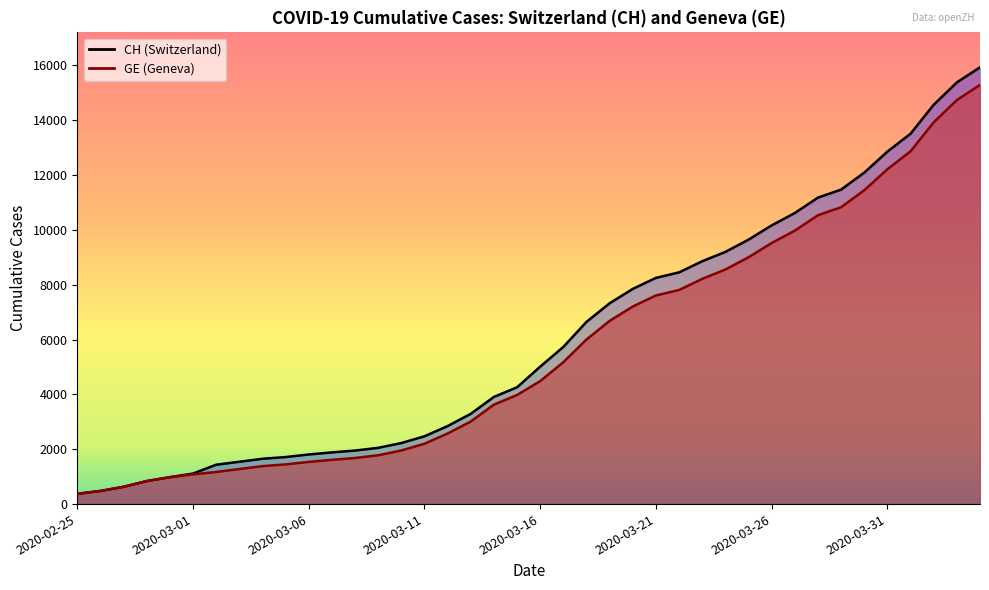

Which label corresponds to the largest value in the chart?

2020-04-04